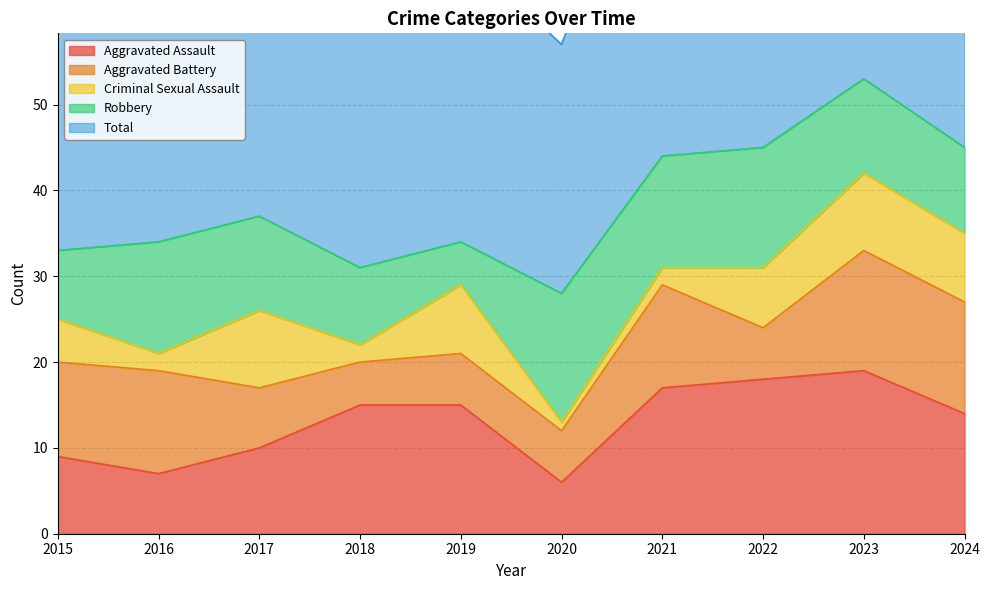

What is the difference between the second highest and minimum values in the Robbery series?

9